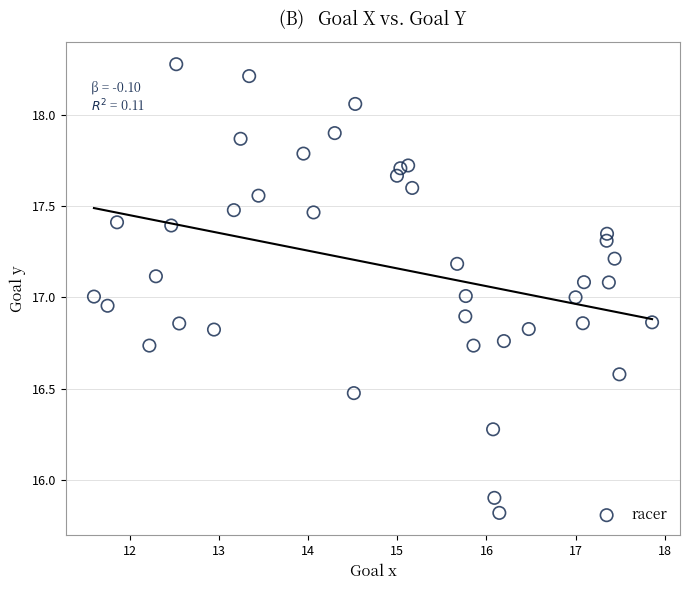

What is the range of X values (max minus min)?

6.3